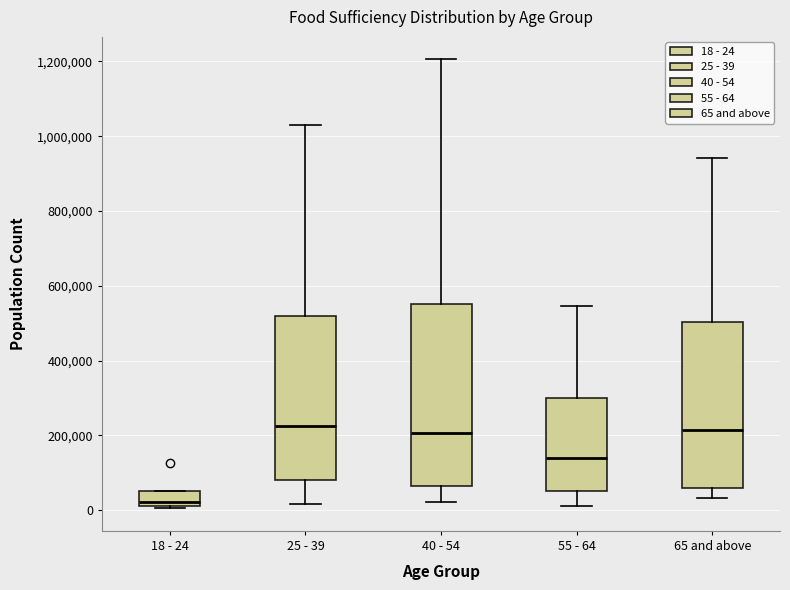

Reading left to right, read every box against the y-axis: the position of its median line, the range the box covers, and the ends of its whiskers. The values are not printed on the chart, so give them approximately, as read against the axis.

18 - 24: median 20000 (just above the box's lower edge), box 20000 to 60000, whiskers 0 to 60000
25 - 39: median 220000, box 80000 to 520000, whiskers 20000 to 1020000
40 - 54: median 200000, box 60000 to 560000, whiskers 20000 to 1200000
55 - 64: median 140000, box 60000 to 300000, whiskers 20000 to 540000
65 and above: median 220000, box 60000 to 500000, whiskers 40000 to 940000